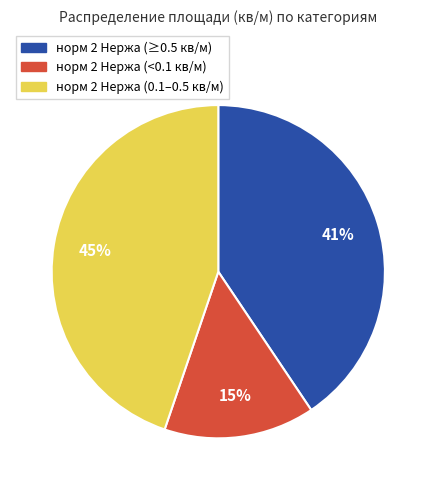

How many segments does this pie chart have?

3